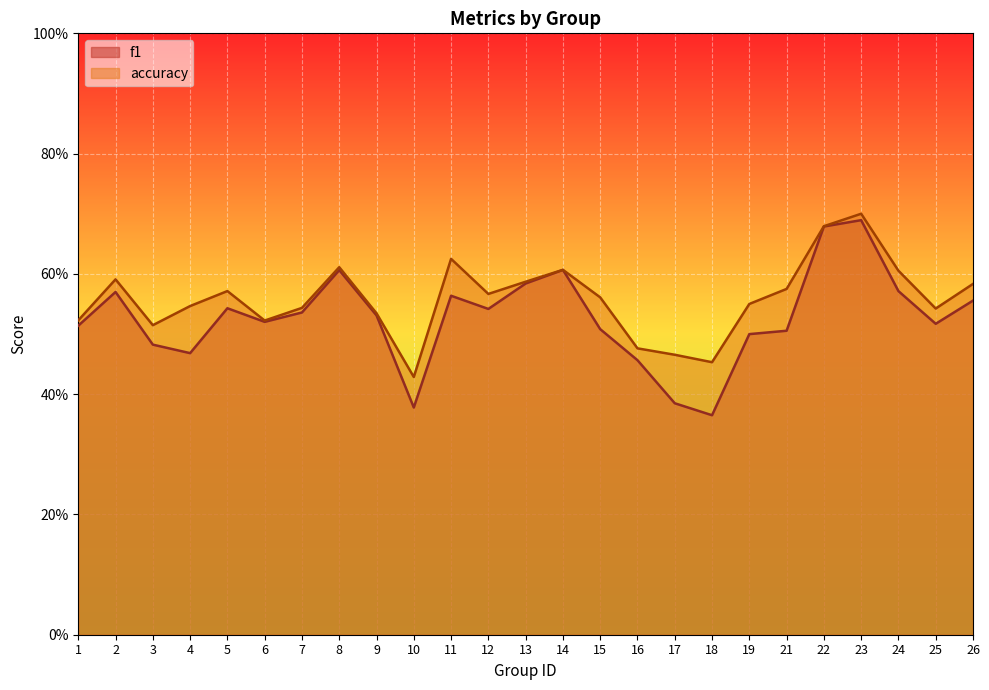

What is the smallest value displayed?

0.4